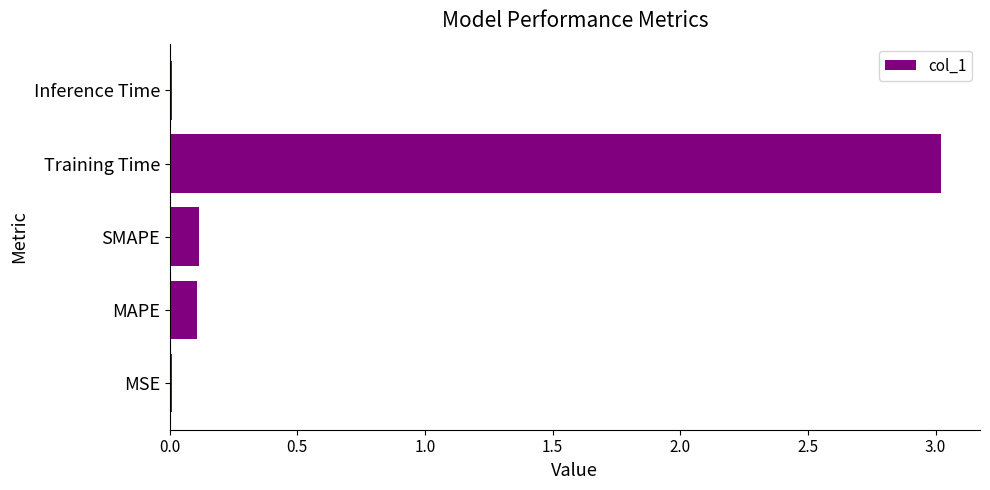

Between MAPE and Training Time, which is larger?

Training Time